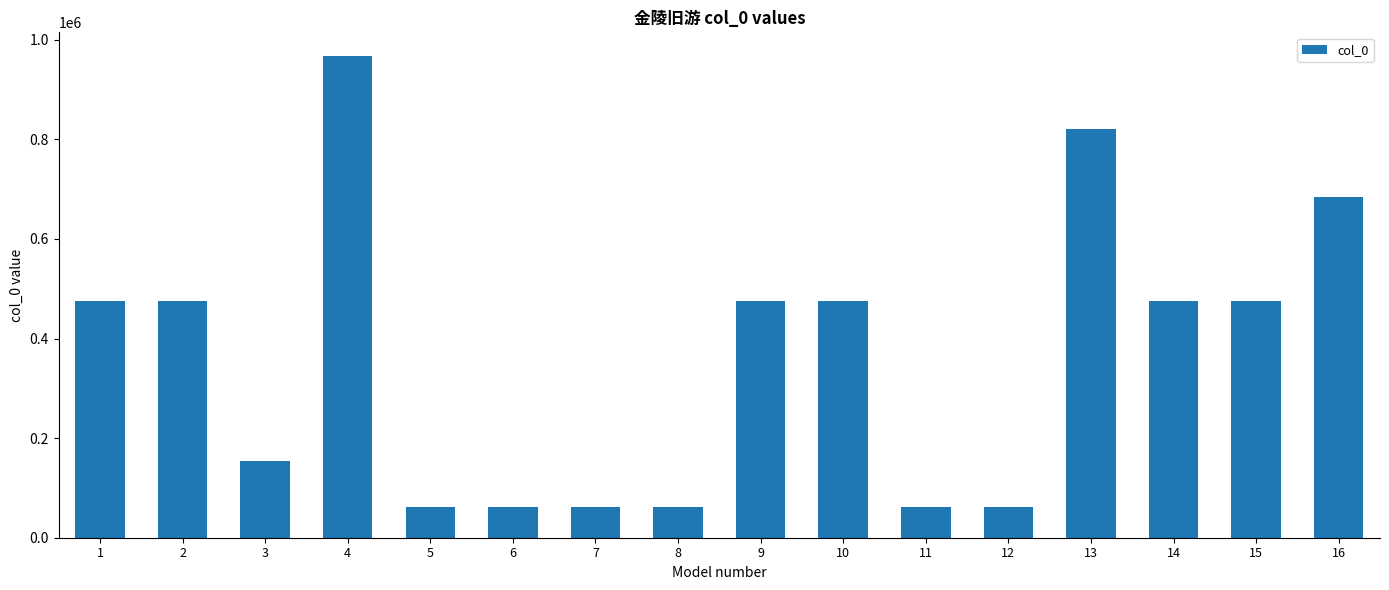

Which category has the highest value across all series?

4